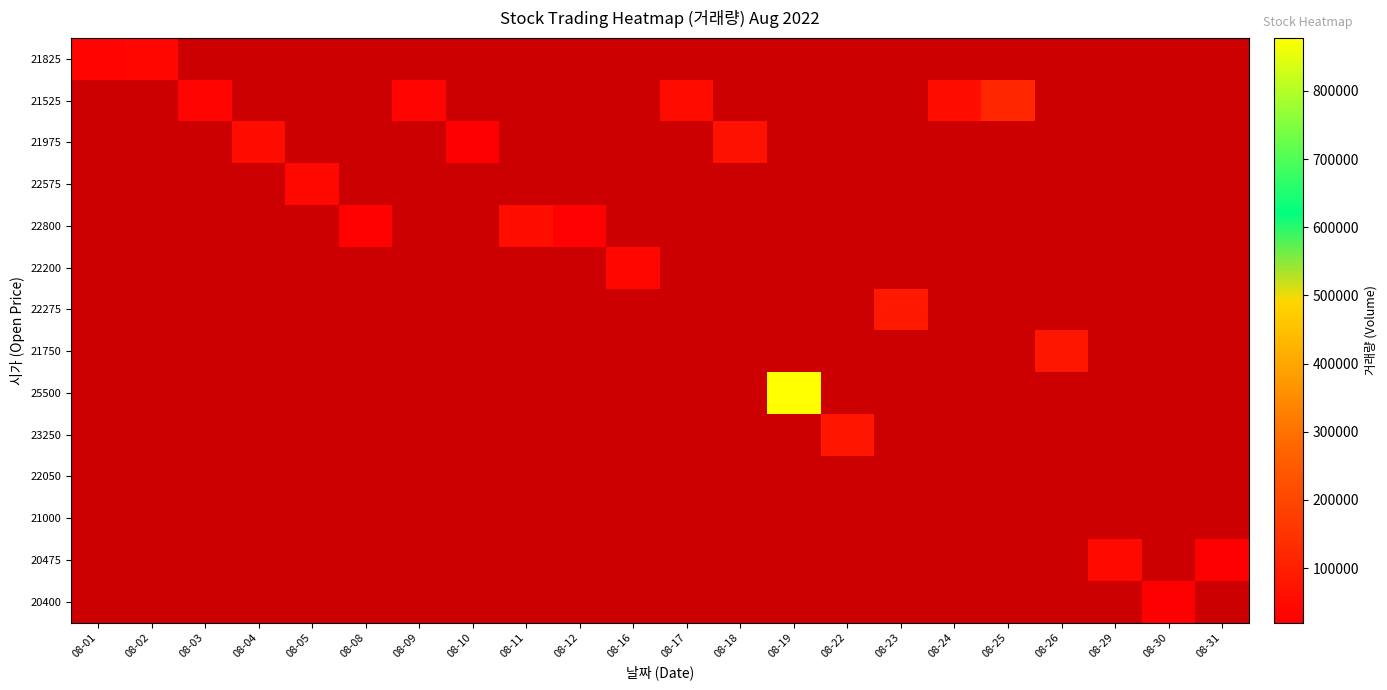

Reading left to right, what are all the values shown in this chart?

21825: 08-01=31397	08-02=38401	08-03=0	08-04=0	08-05=0	08-08=0	08-09=0	08-10=0	08-11=0	08-12=0	08-16=0	08-17=0	08-18=0	08-19=0	08-22=0	08-23=0	08-24=0	08-25=0	08-26=0	08-29=0	08-30=0	08-31=0
21525: 08-01=0	08-02=0	08-03=33142	08-04=0	08-05=0	08-08=0	08-09=30466	08-10=0	08-11=0	08-12=0	08-16=0	08-17=51872	08-18=0	08-19=0	08-22=0	08-23=0	08-24=54861	08-25=117729	08-26=0	08-29=0	08-30=0	08-31=0
21975: 08-01=0	08-02=0	08-03=0	08-04=51884	08-05=0	08-08=0	08-09=0	08-10=21721	08-11=0	08-12=0	08-16=0	08-17=0	08-18=64873	08-19=0	08-22=0	08-23=0	08-24=0	08-25=0	08-26=0	08-29=0	08-30=0	08-31=0
22575: 08-01=0	08-02=0	08-03=0	08-04=0	08-05=41437	08-08=0	08-09=0	08-10=0	08-11=0	08-12=0	08-16=0	08-17=0	08-18=0	08-19=0	08-22=0	08-23=0	08-24=0	08-25=0	08-26=0	08-29=0	08-30=0	08-31=0
22800: 08-01=0	08-02=0	08-03=0	08-04=0	08-05=0	08-08=27436	08-09=0	08-10=0	08-11=57546	08-12=24160	08-16=0	08-17=0	08-18=0	08-19=0	08-22=0	08-23=0	08-24=0	08-25=0	08-26=0	08-29=0	08-30=0	08-31=0
22200: 08-01=0	08-02=0	08-03=0	08-04=0	08-05=0	08-08=0	08-09=0	08-10=0	08-11=0	08-12=0	08-16=39342	08-17=0	08-18=0	08-19=0	08-22=0	08-23=0	08-24=0	08-25=0	08-26=0	08-29=0	08-30=0	08-31=0
22275: 08-01=0	08-02=0	08-03=0	08-04=0	08-05=0	08-08=0	08-09=0	08-10=0	08-11=0	08-12=0	08-16=0	08-17=0	08-18=0	08-19=0	08-22=0	08-23=83860	08-24=0	08-25=0	08-26=0	08-29=0	08-30=0	08-31=0
21750: 08-01=0	08-02=0	08-03=0	08-04=0	08-05=0	08-08=0	08-09=0	08-10=0	08-11=0	08-12=0	08-16=0	08-17=0	08-18=0	08-19=0	08-22=0	08-23=0	08-24=0	08-25=0	08-26=79961	08-29=0	08-30=0	08-31=0
25500: 08-01=0	08-02=0	08-03=0	08-04=0	08-05=0	08-08=0	08-09=0	08-10=0	08-11=0	08-12=0	08-16=0	08-17=0	08-18=0	08-19=877727	08-22=0	08-23=0	08-24=0	08-25=0	08-26=0	08-29=0	08-30=0	08-31=0
23250: 08-01=0	08-02=0	08-03=0	08-04=0	08-05=0	08-08=0	08-09=0	08-10=0	08-11=0	08-12=0	08-16=0	08-17=0	08-18=0	08-19=0	08-22=73692	08-23=0	08-24=0	08-25=0	08-26=0	08-29=0	08-30=0	08-31=0
22050: 08-01=0	08-02=0	08-03=0	08-04=0	08-05=0	08-08=0	08-09=0	08-10=0	08-11=0	08-12=0	08-16=0	08-17=0	08-18=0	08-19=0	08-22=0	08-23=0	08-24=0	08-25=0	08-26=0	08-29=0	08-30=0	08-31=0
21000: 08-01=0	08-02=0	08-03=0	08-04=0	08-05=0	08-08=0	08-09=0	08-10=0	08-11=0	08-12=0	08-16=0	08-17=0	08-18=0	08-19=0	08-22=0	08-23=0	08-24=0	08-25=0	08-26=0	08-29=0	08-30=0	08-31=0
20475: 08-01=0	08-02=0	08-03=0	08-04=0	08-05=0	08-08=0	08-09=0	08-10=0	08-11=0	08-12=0	08-16=0	08-17=0	08-18=0	08-19=0	08-22=0	08-23=0	08-24=0	08-25=0	08-26=0	08-29=46154	08-30=0	08-31=22974
20400: 08-01=0	08-02=0	08-03=0	08-04=0	08-05=0	08-08=0	08-09=0	08-10=0	08-11=0	08-12=0	08-16=0	08-17=0	08-18=0	08-19=0	08-22=0	08-23=0	08-24=0	08-25=0	08-26=0	08-29=0	08-30=20073	08-31=0